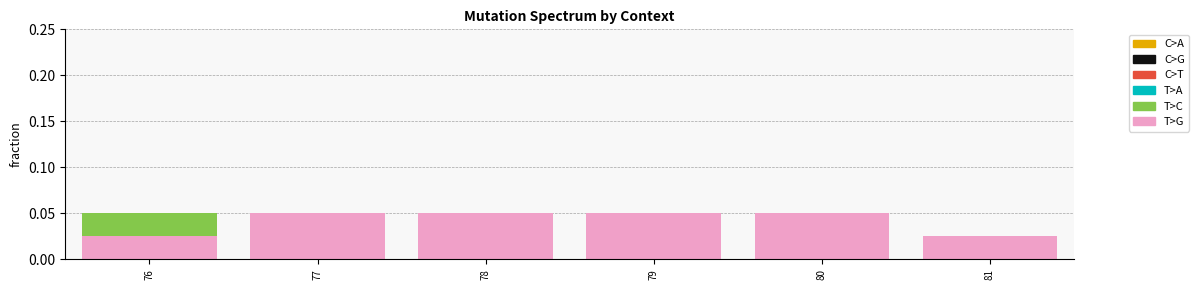

List the labels in order of C>A value, largest first.

76, 77, 78, 79, 80, 81